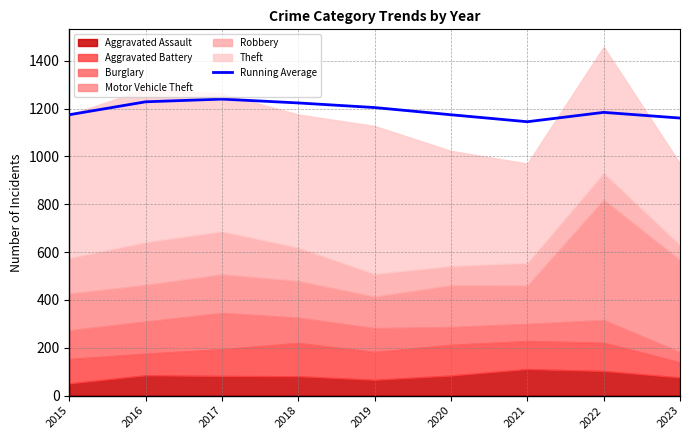

Where is the data nearest to the value 1192?

2022